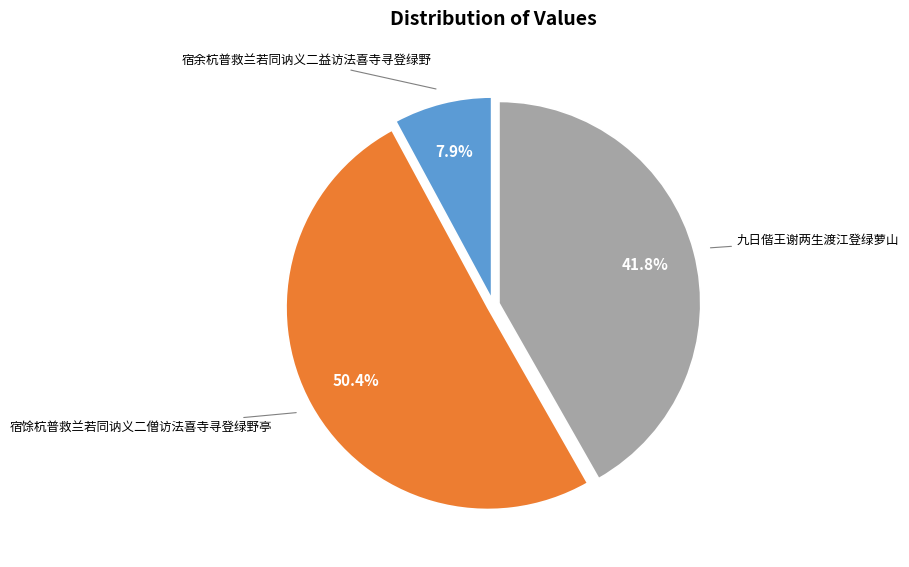

What percentage is NOT represented by 九日偕王谢两生渡江登绿萝山?

58.2%